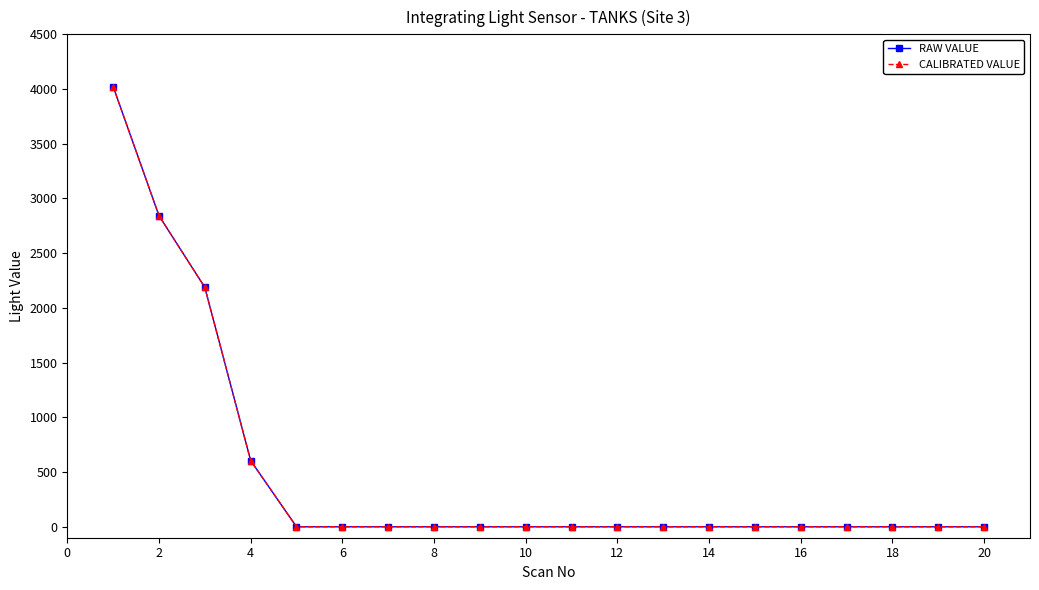

True or false: RAW VALUE has more than 2 points higher than both neighbors.

False